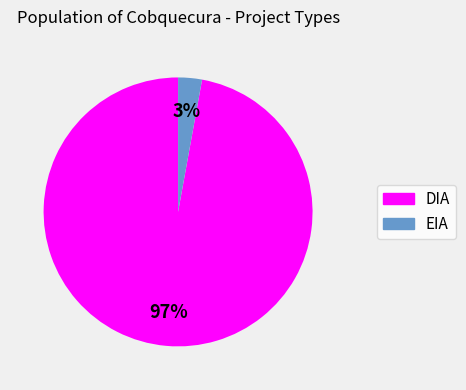

True or false: DIA accounts for 88% of the total.

False